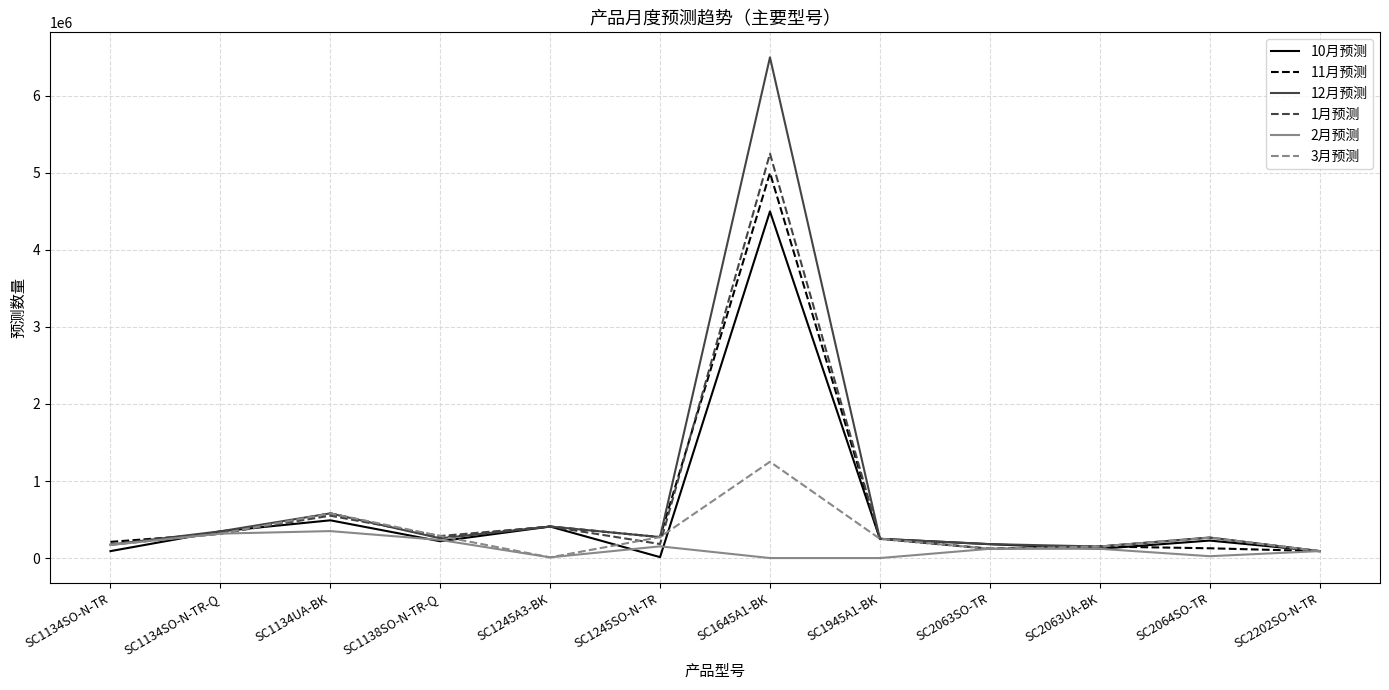

What are all the series names shown in the legend?

10月预测, 11月预测, 12月预测, 1月预测, 2月预测, 3月预测